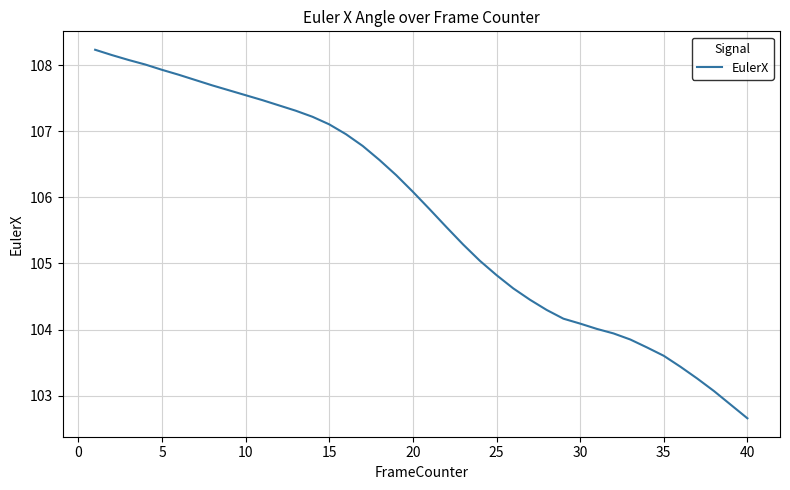

What is the maximum value shown in the chart?

108.2